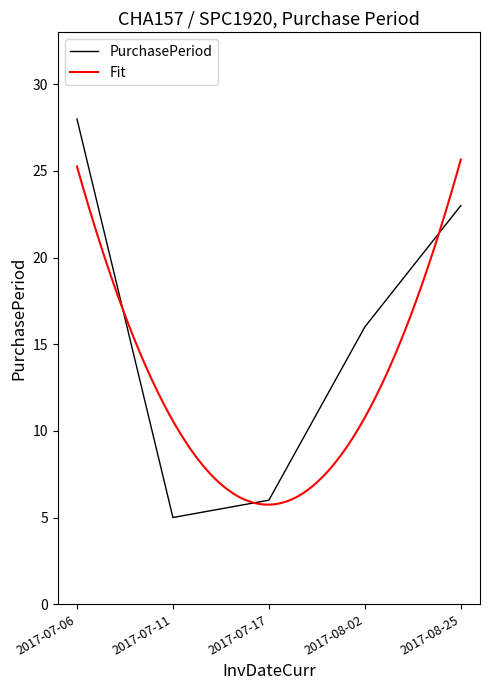

At which category does the chart reach its minimum across all series?

2017-07-11